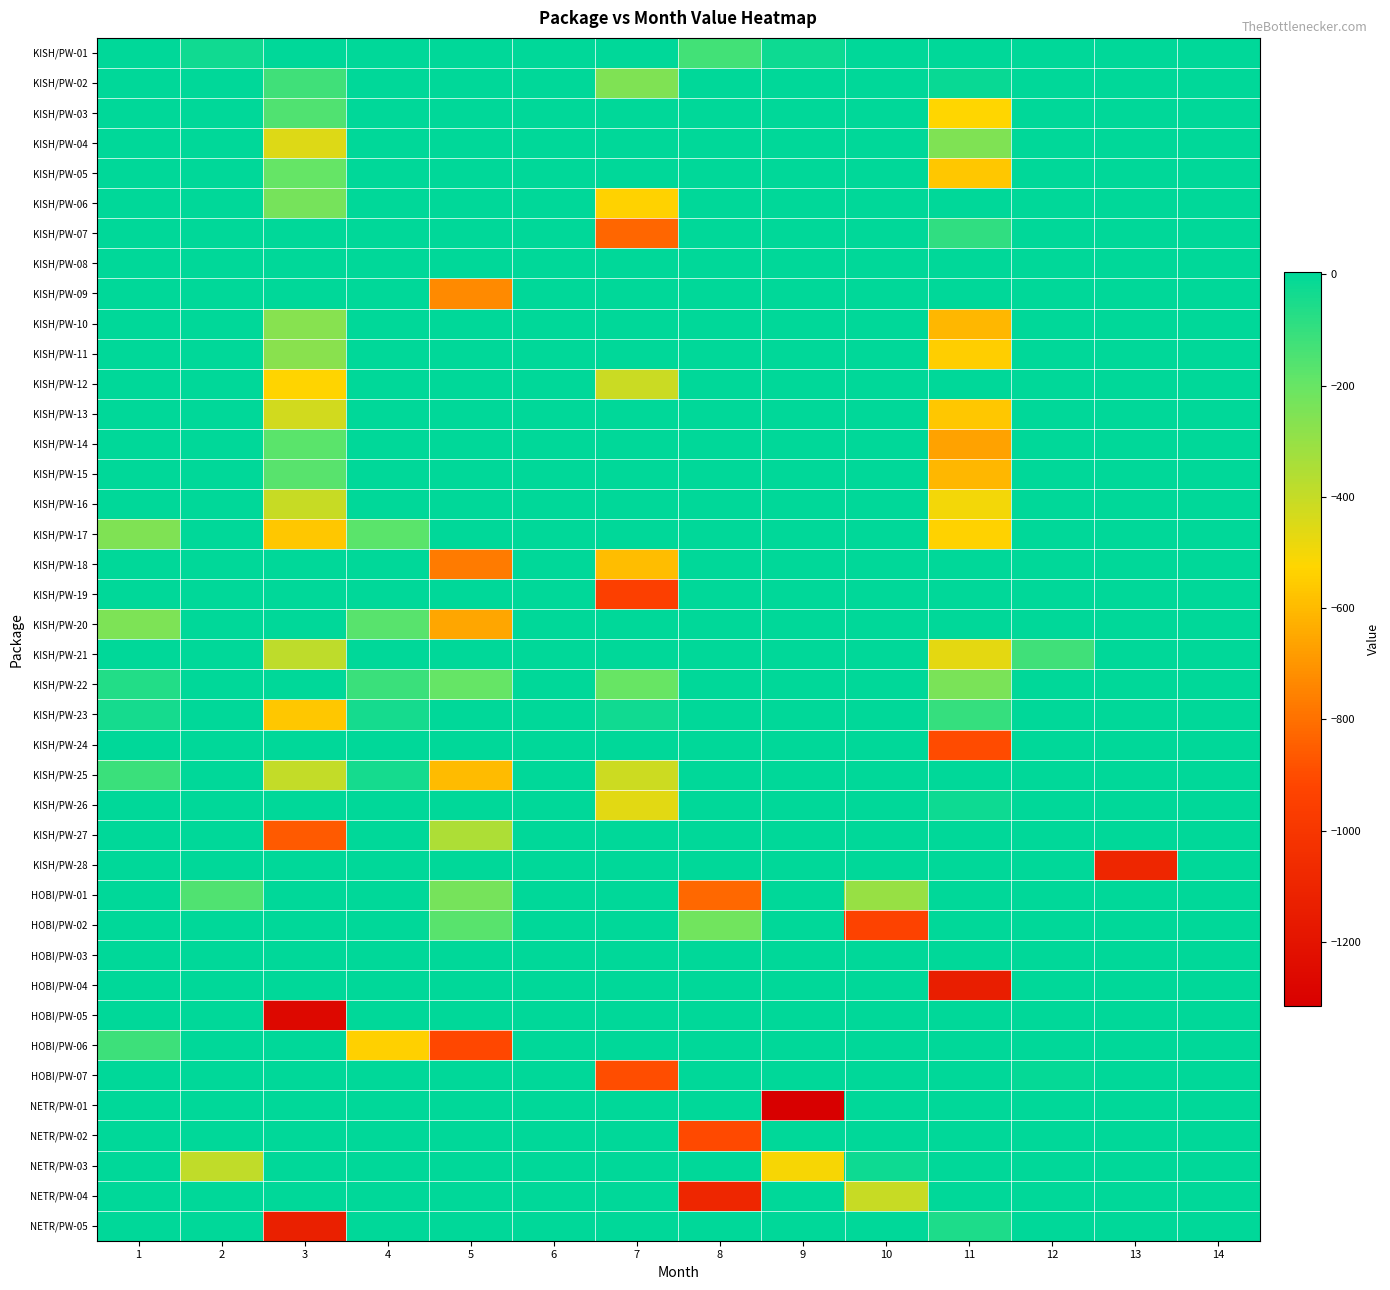

How many categories are shown in the chart?

14